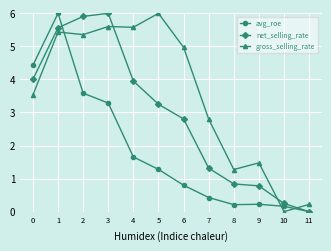

What is the spread (max minus min) of values at 4?

3.9